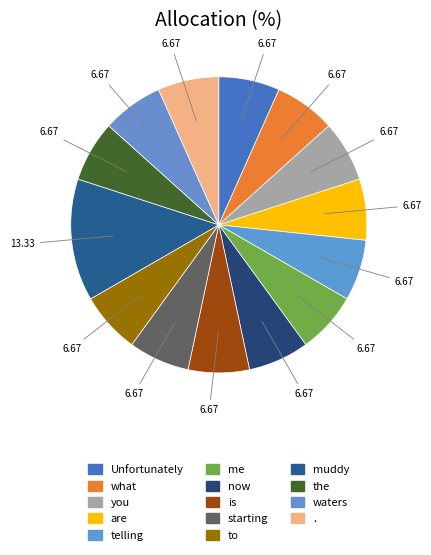

Rank the categories by value from lowest to highest.

Unfortunately, what, you, are, telling, me, now, is, starting, to, the, waters, ., muddy